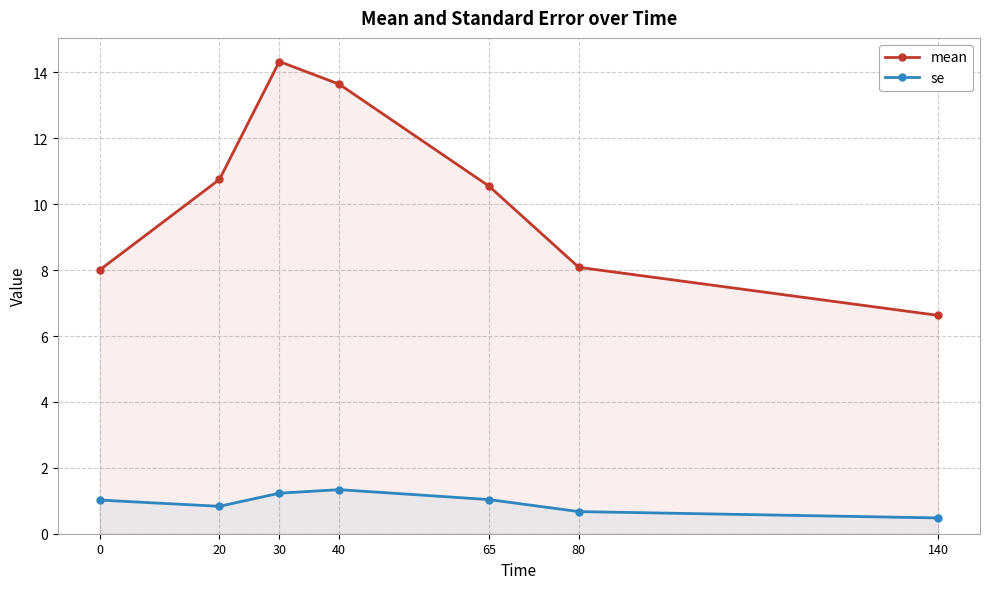

List the series in order of their peak value, highest first.

mean, se